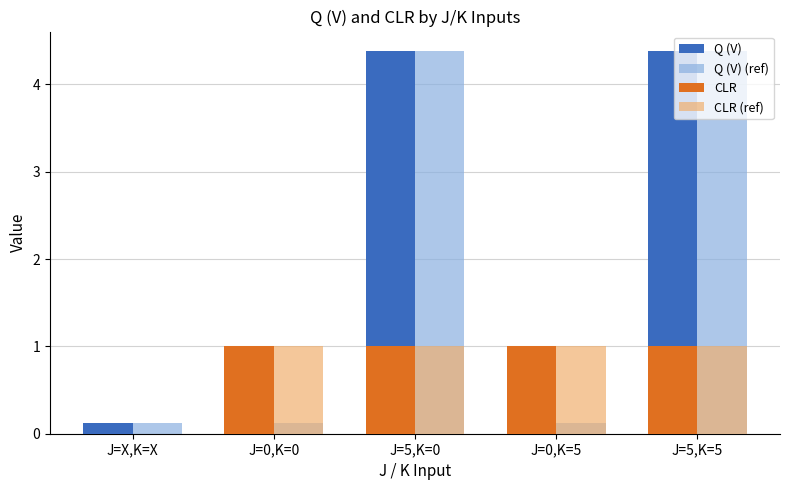

Read the Q (V) value at J=X,K=X.

0.1